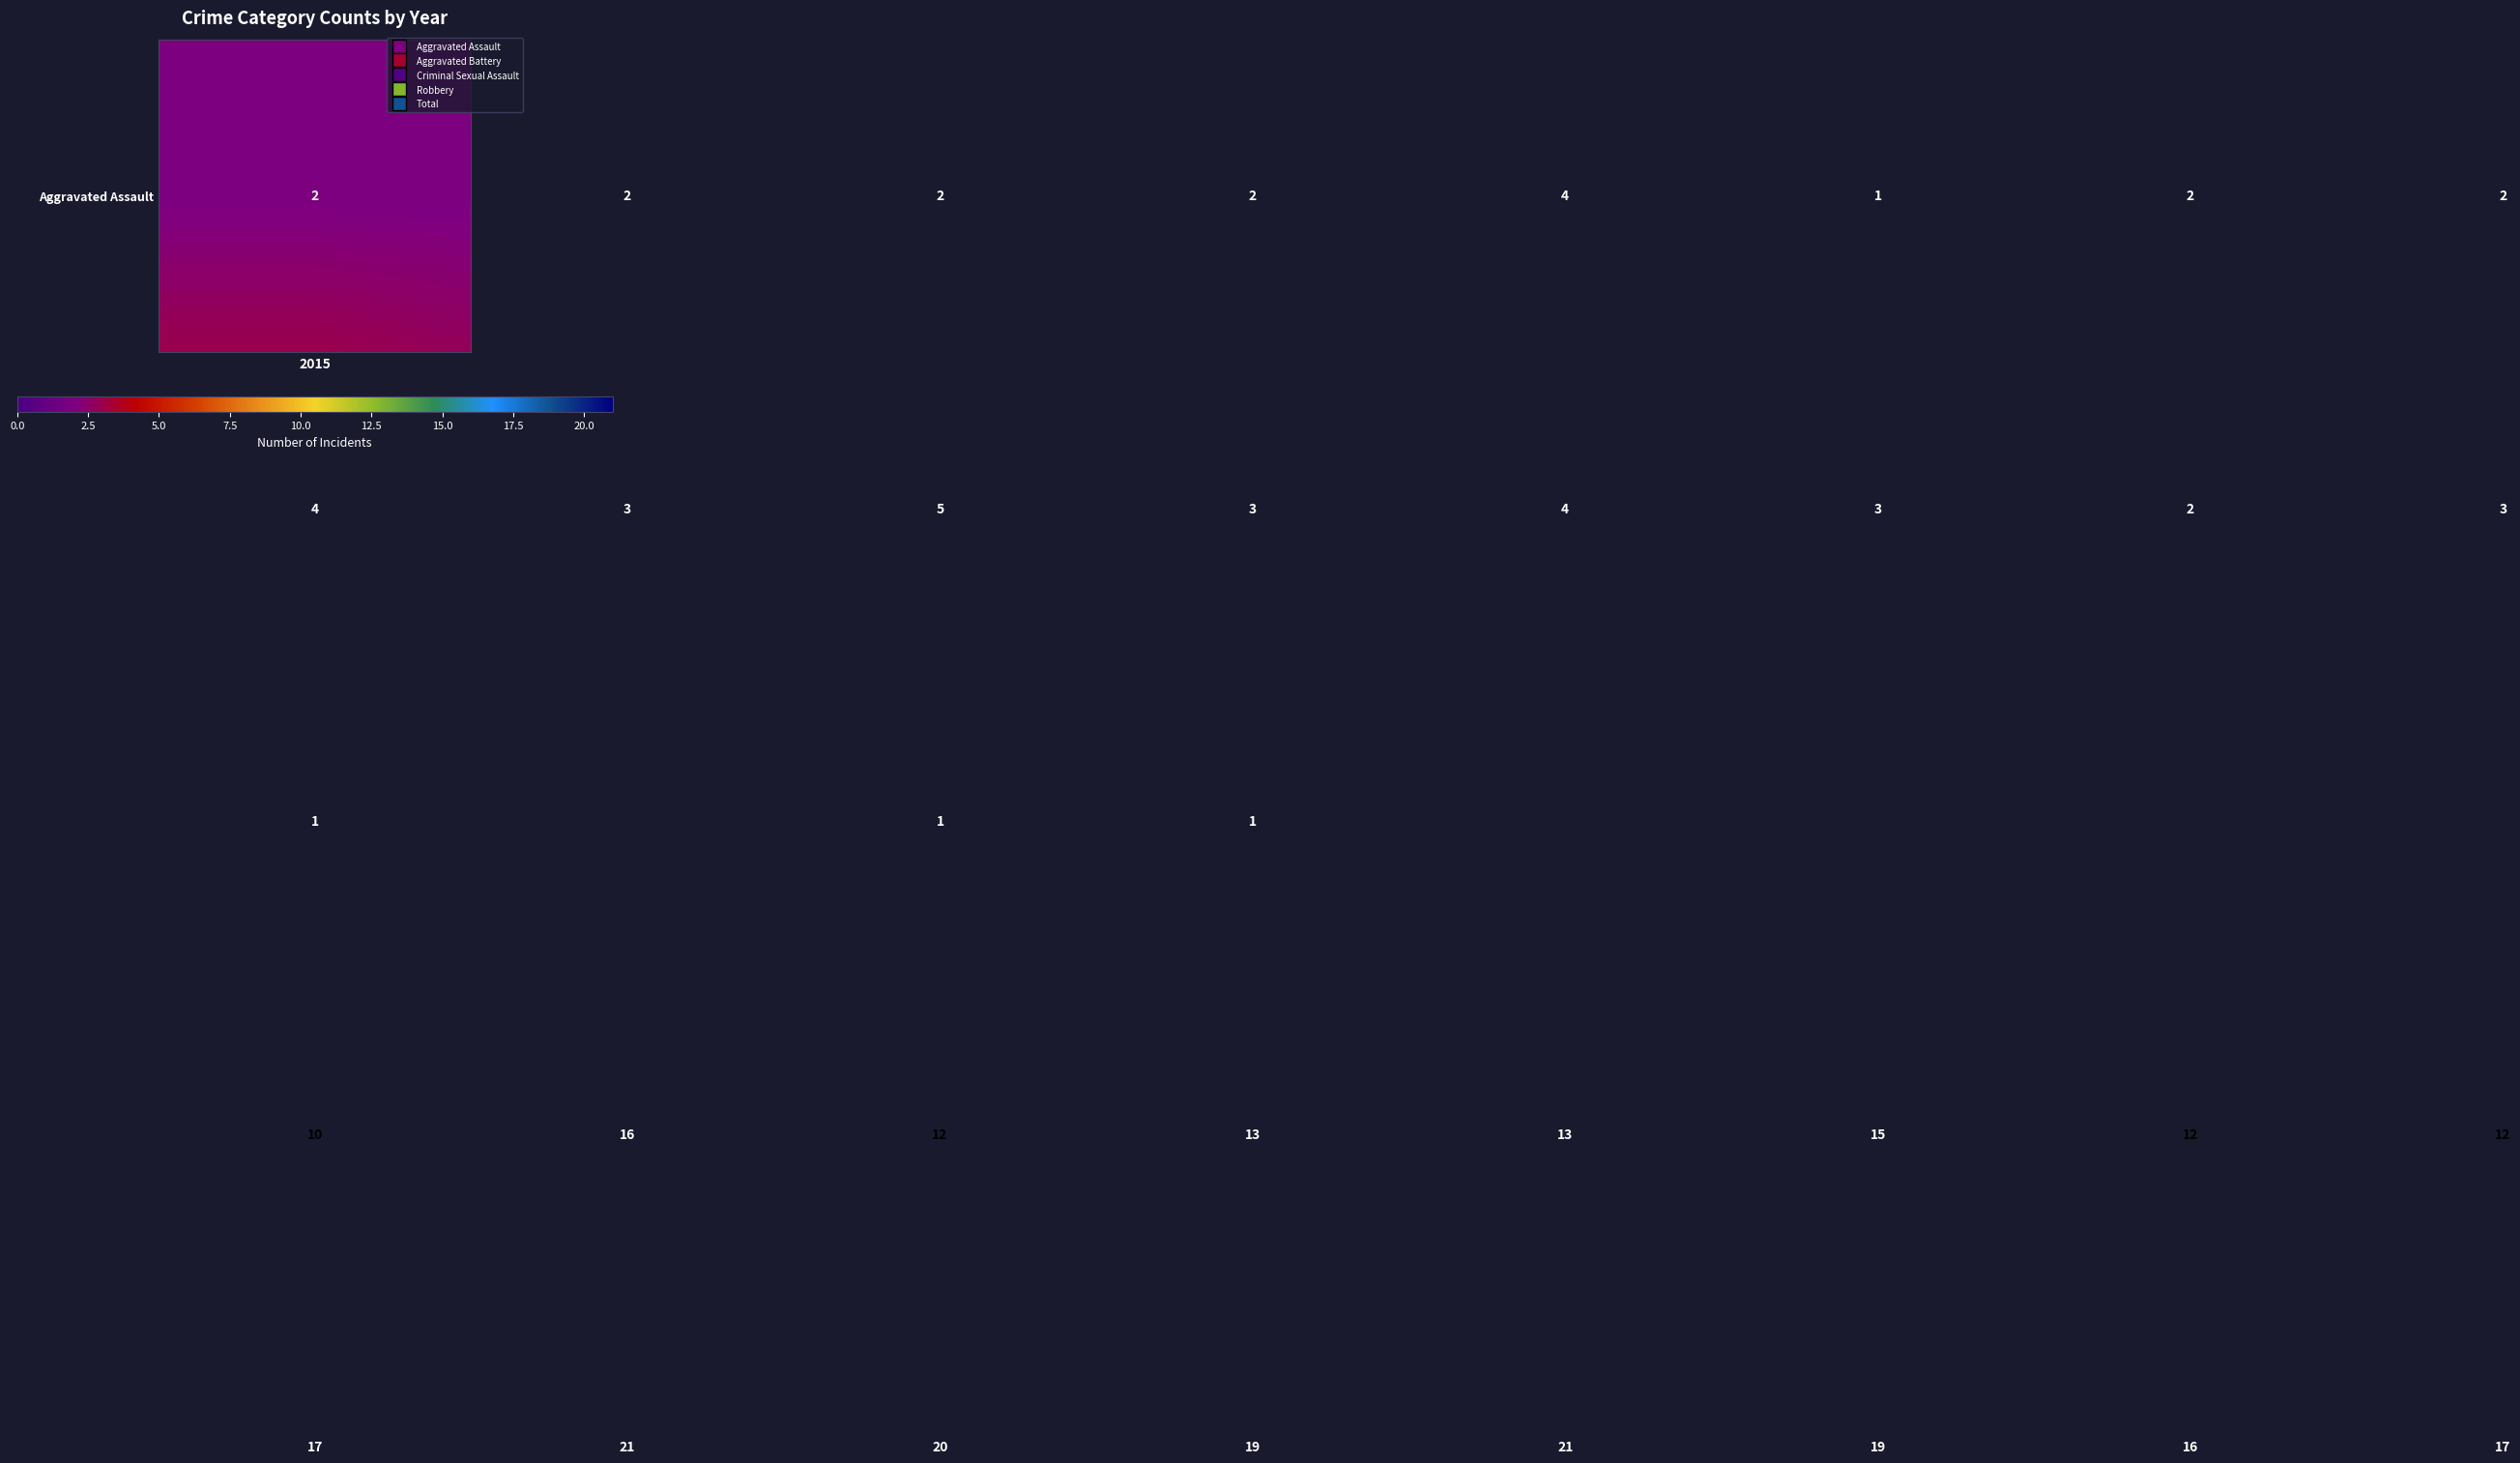

What is the maximum value shown in the chart?

21